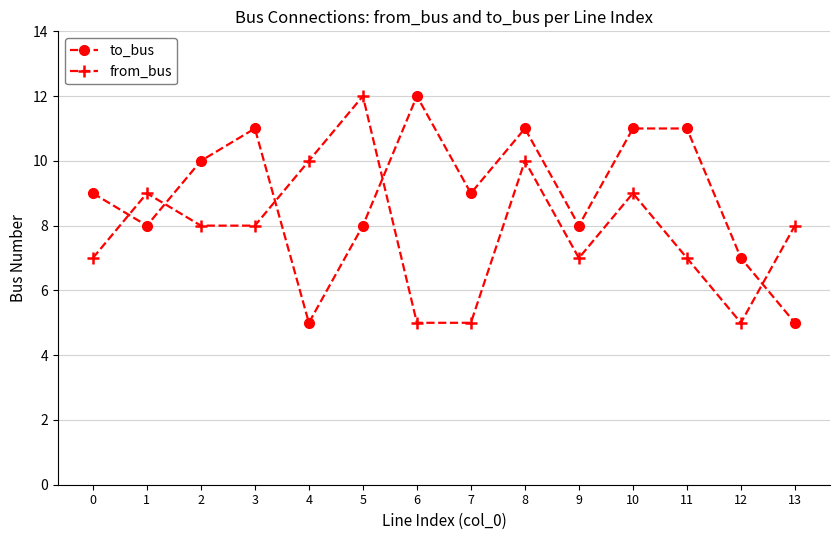

True or false: from_bus has more than 1 interior local peaks.

True